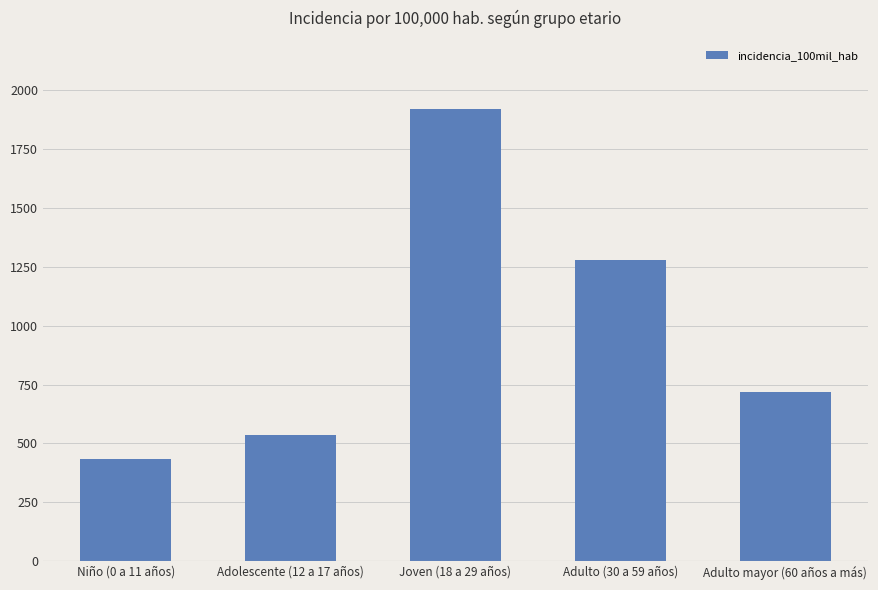

Rank the categories by value from lowest to highest.

Niño (0 a 11 años), Adolescente (12 a 17 años), Adulto mayor (60 años a más), Adulto (30 a 59 años), Joven (18 a 29 años)